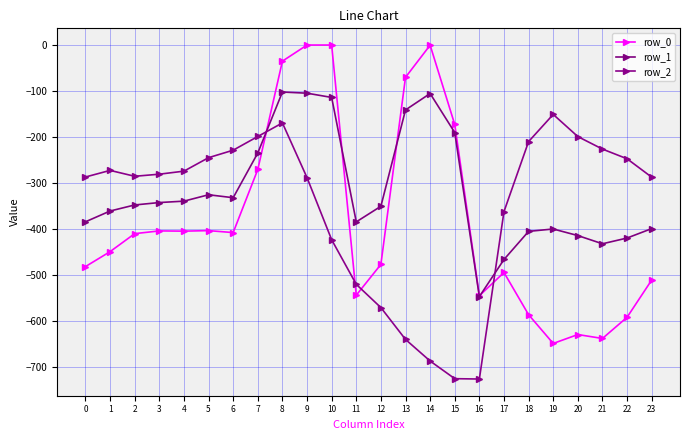

Does the chart have visible grid lines?

Yes